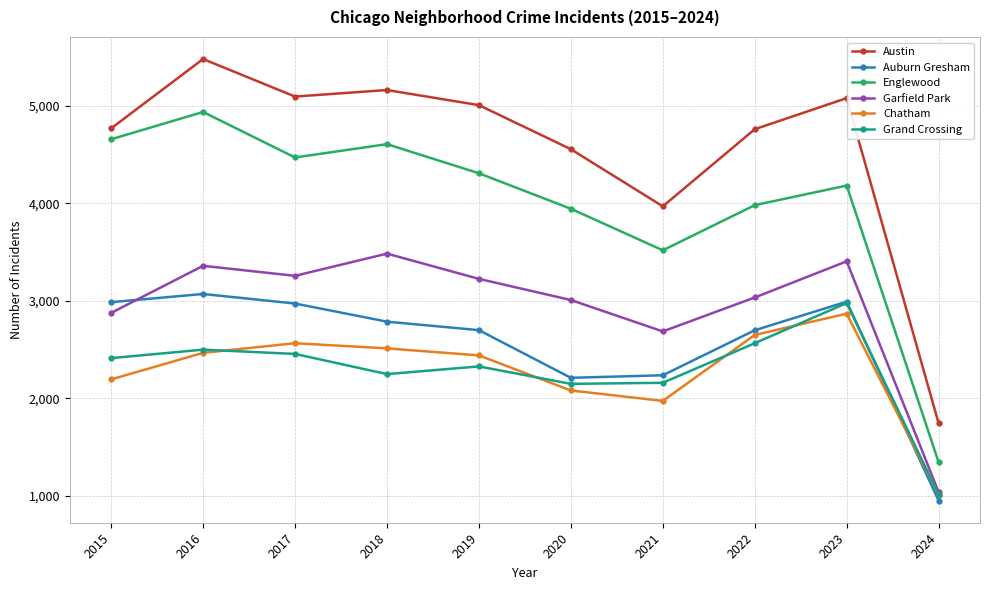

What is the spread (max minus min) of values at 2016?

3014